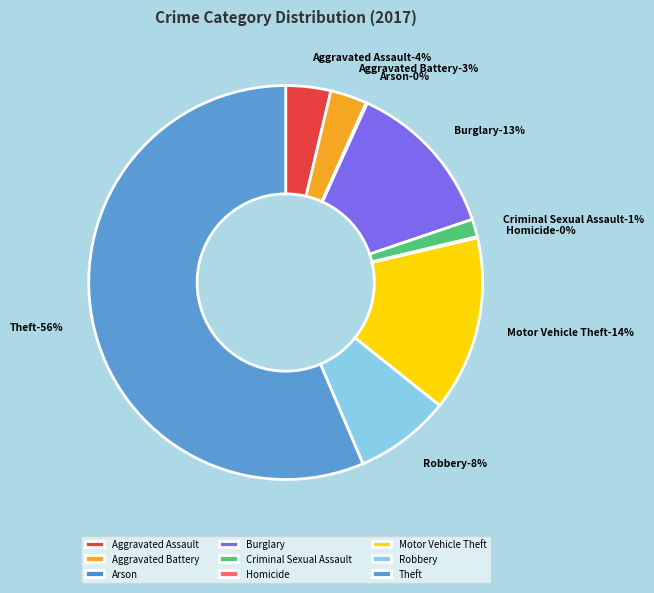

Is it true that Theft is 69% of the pie?

False